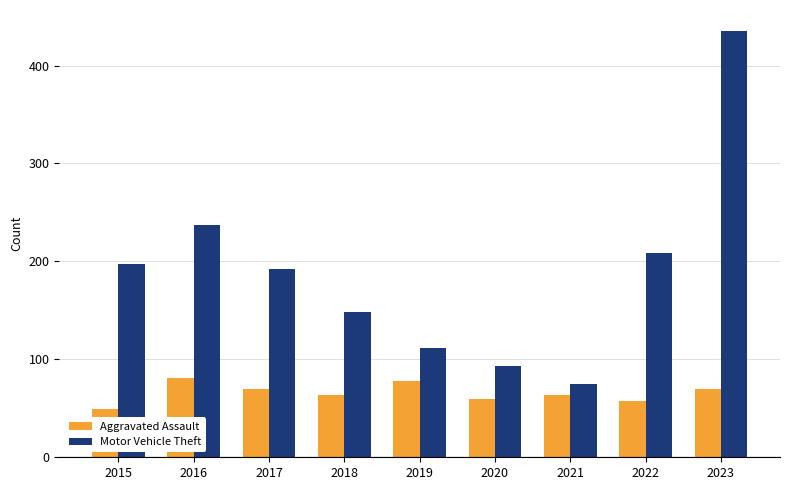

Rank the series at 2020 from highest to lowest value.

Motor Vehicle Theft, Aggravated Assault